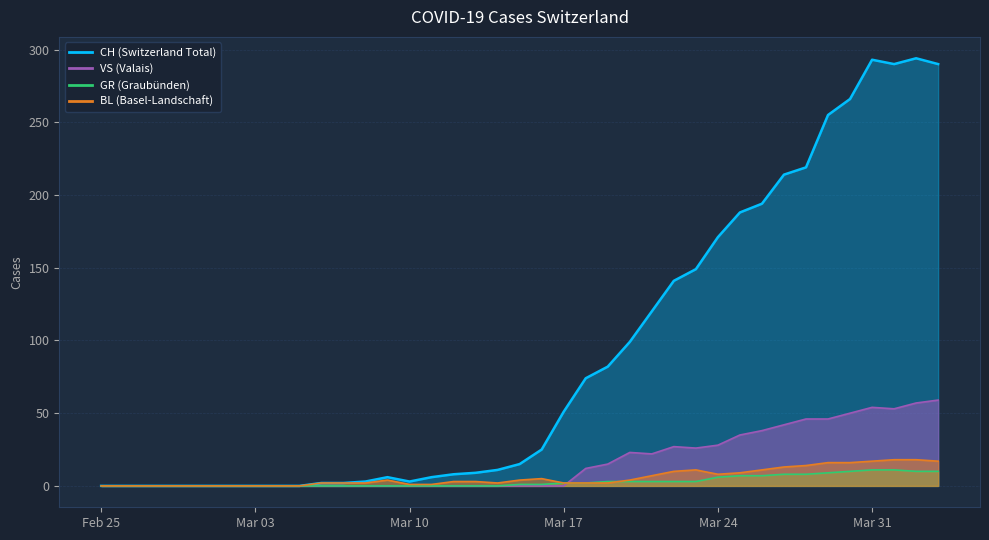

Rank the series by their maximum value, from lowest to highest.

GR line, BL line, VS line, CH line